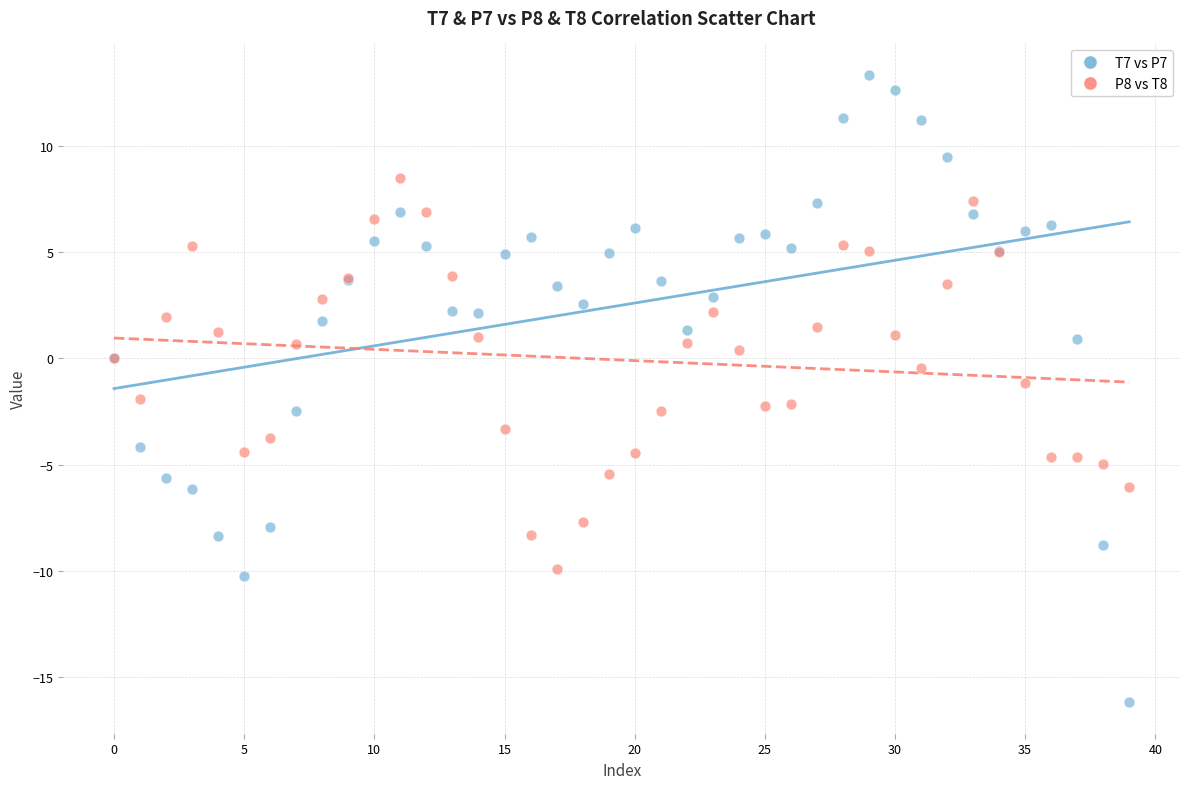

Which series contains the highest Y value?

T7 vs P7